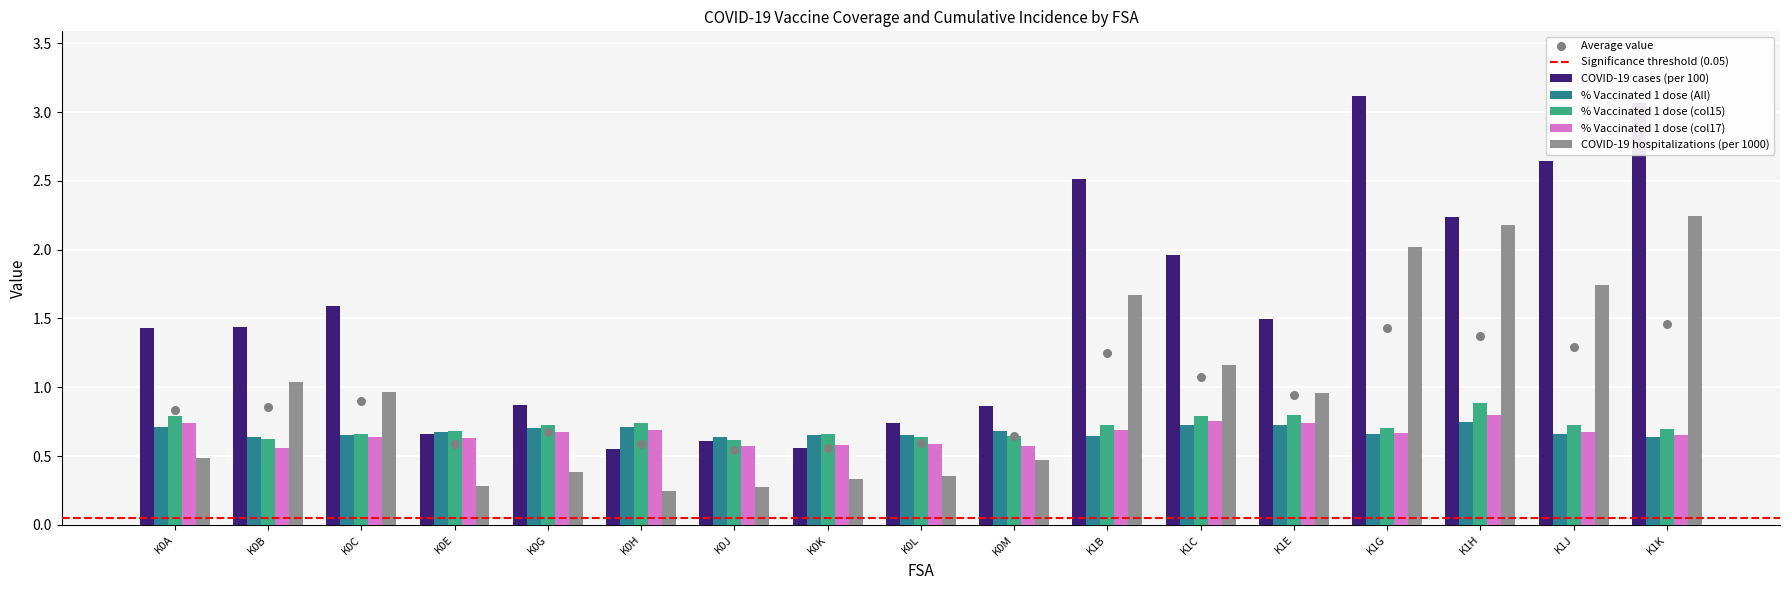

Which series has the largest total across all categories?

COVID-19 cases (per 100)